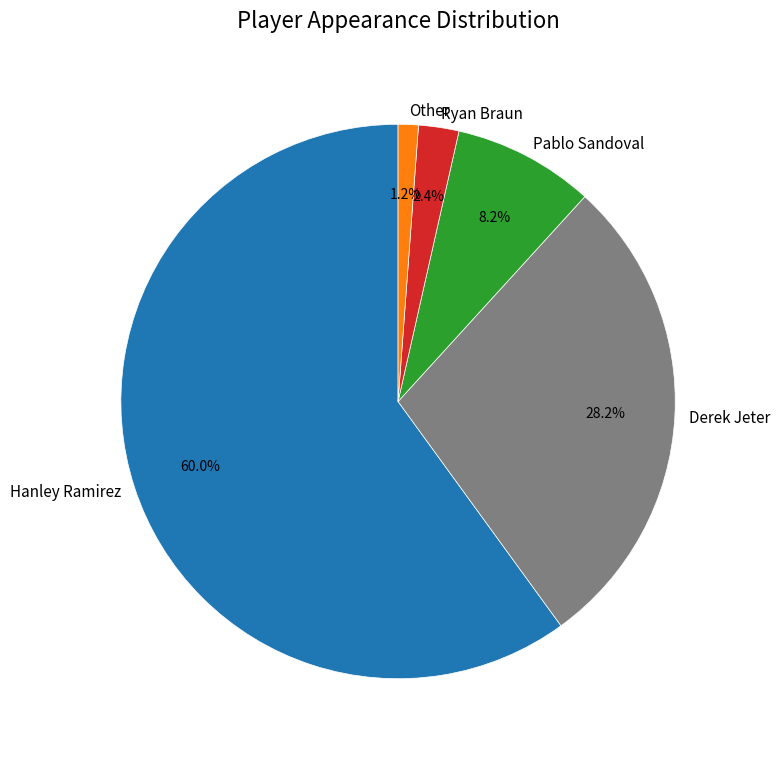

How many segments does this pie chart have?

5